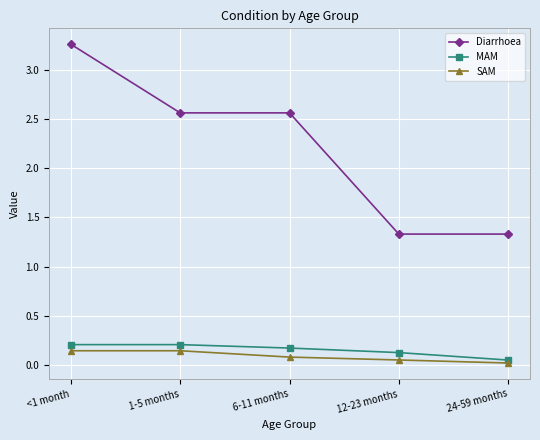

What position from the left is <1 month?

1